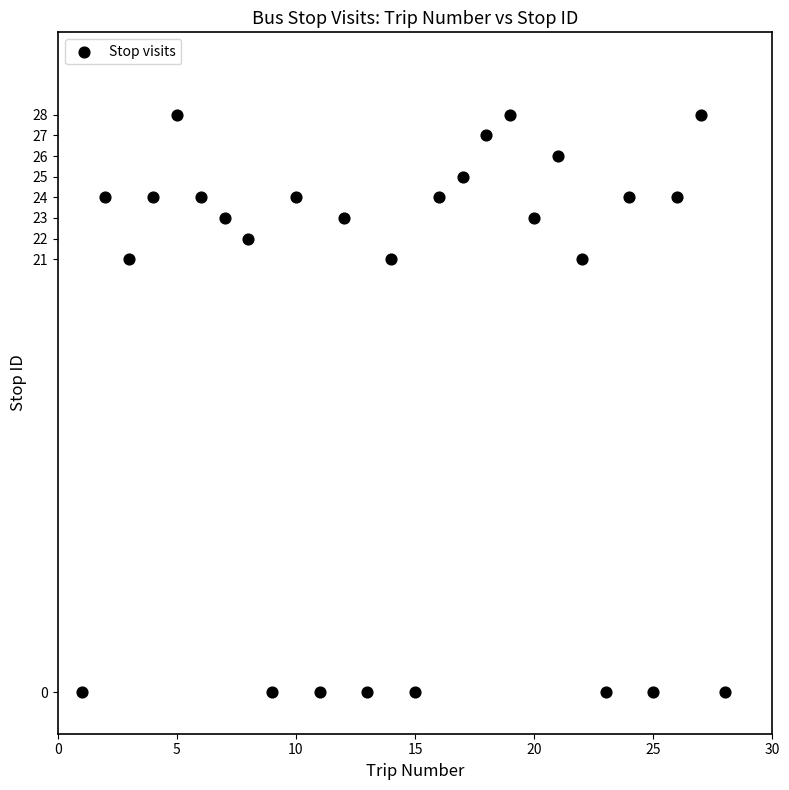

What is the range of X values (max minus min)?

27